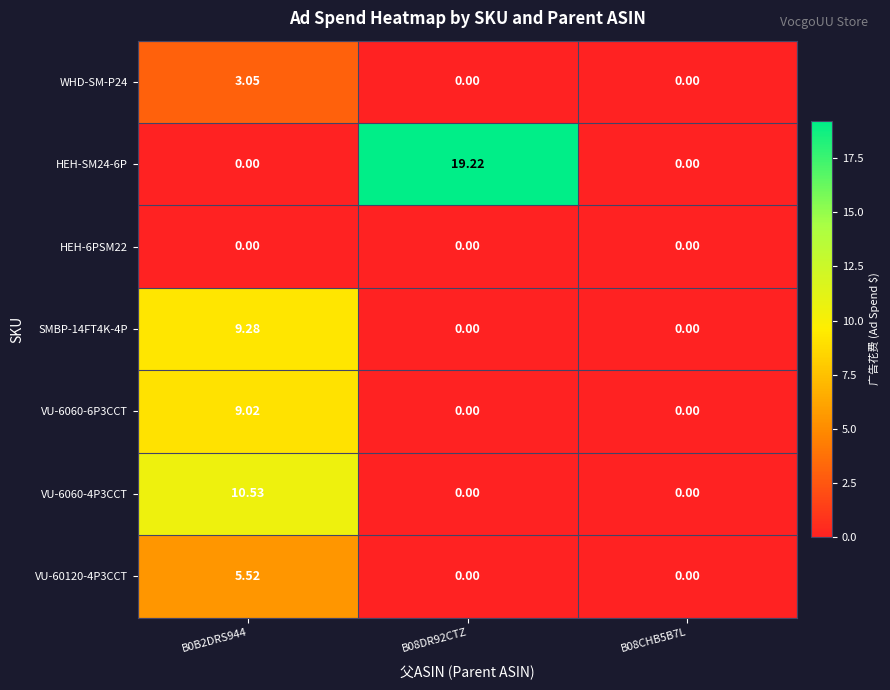

Is the value of VU-6060-4P3CCT at B08DR92CTZ greater than the value of SMBP-14FT4K-4P at B0B2DRS944?

No